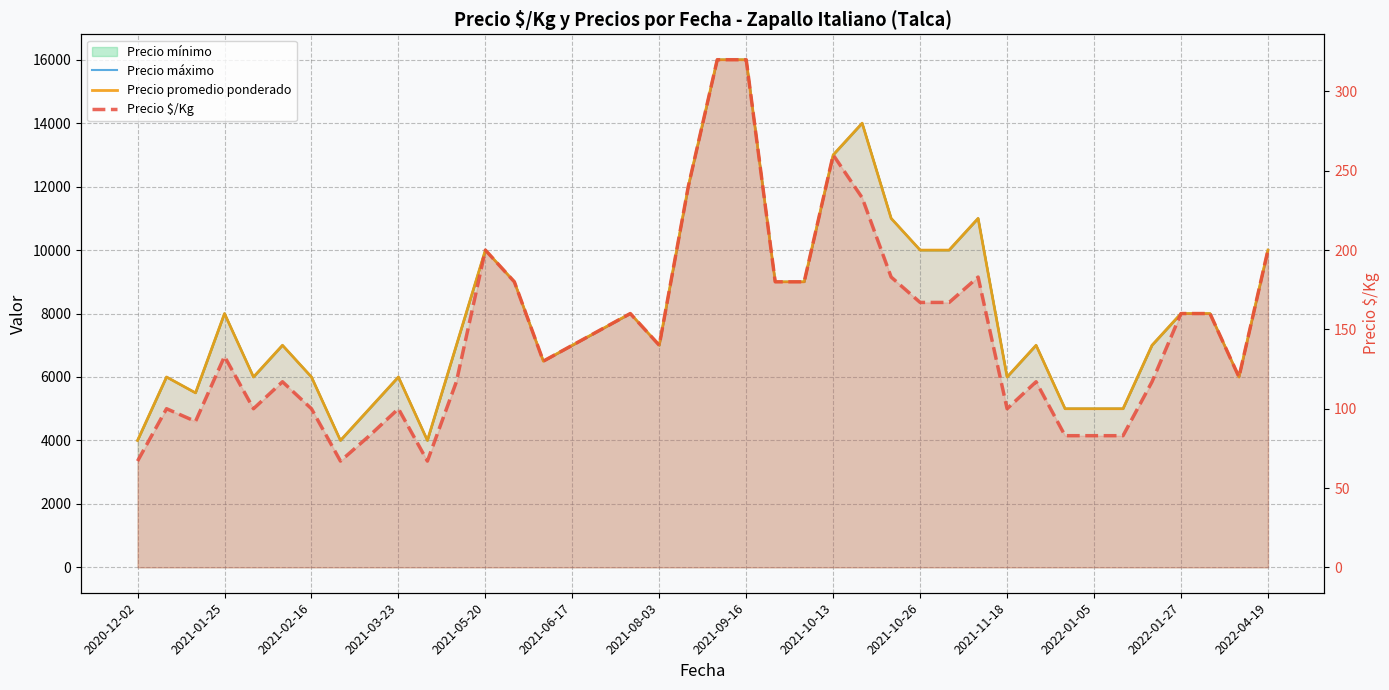

What is the difference between the second highest and second lowest values in the Precio $/Kg series?

253